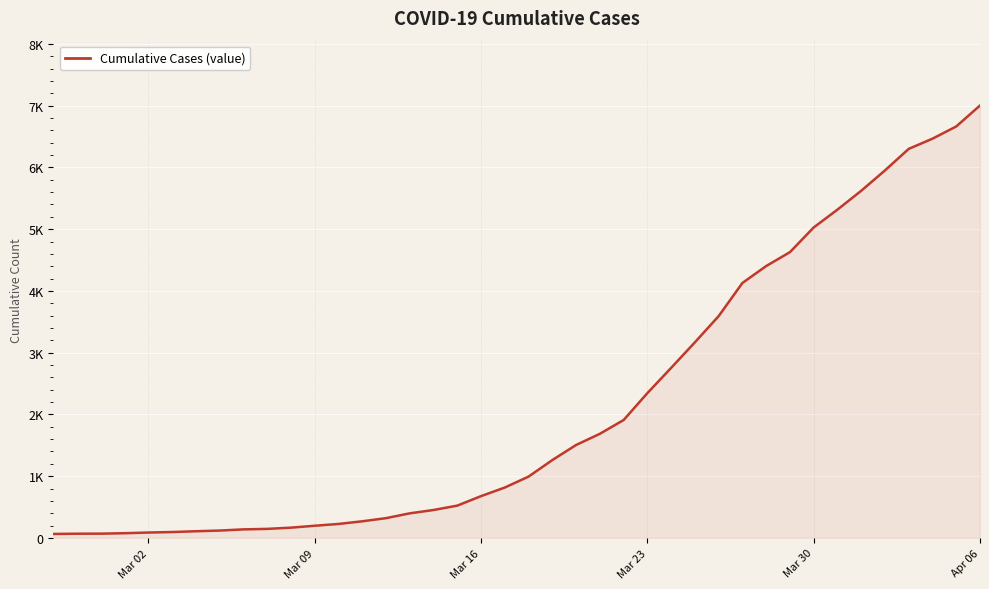

What is the value of the 10th point from the left?

146